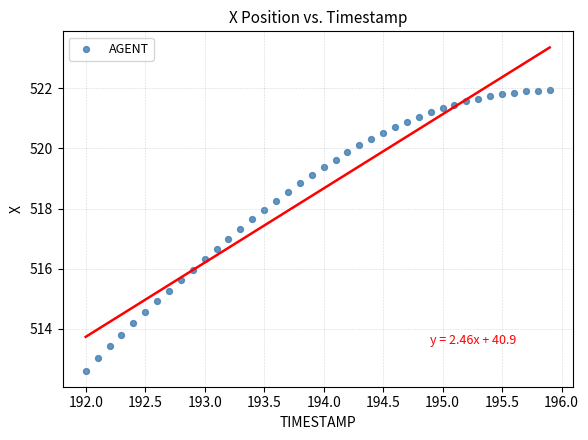

What is the range of Y values (max minus min)?

9.3